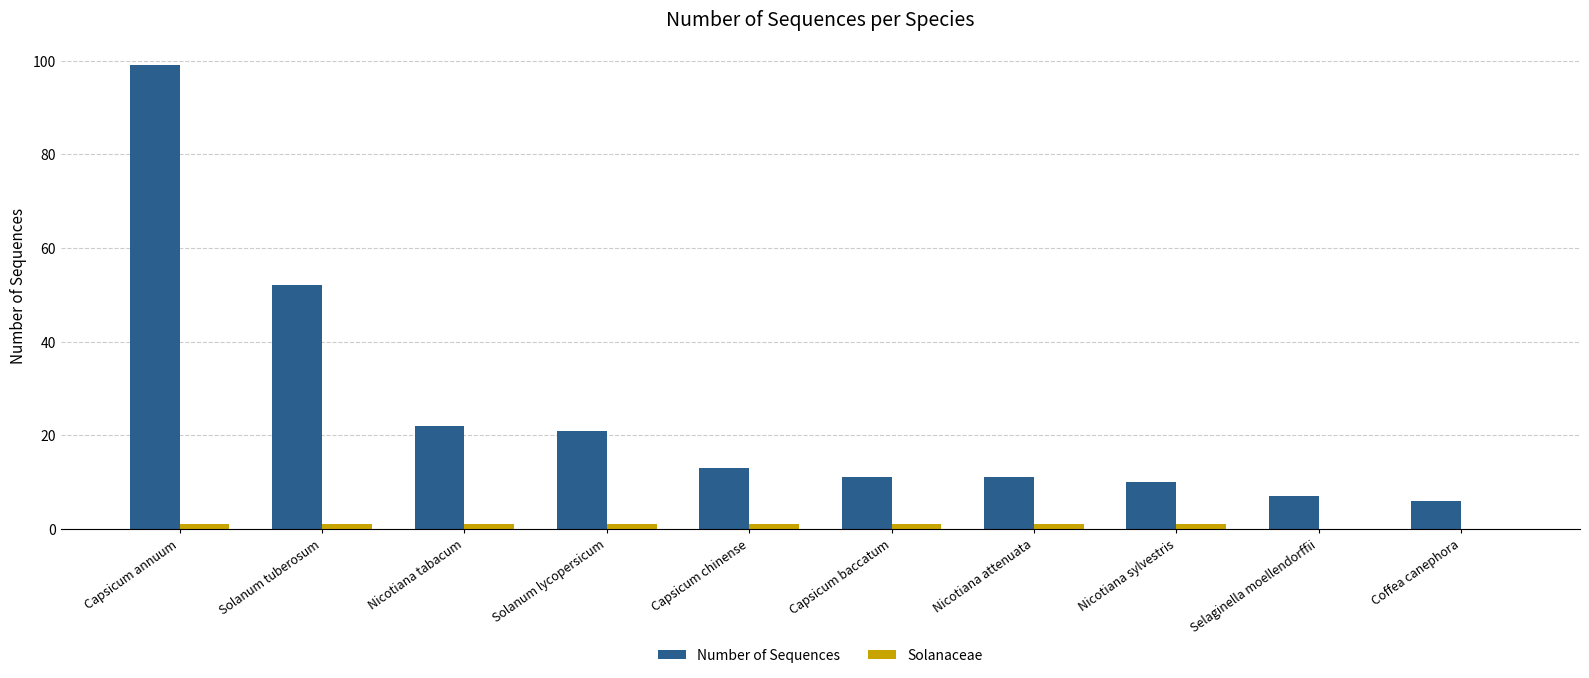

What is the sum of the Number of Sequences values at Solanum lycopersicum and Nicotiana tabacum?

43